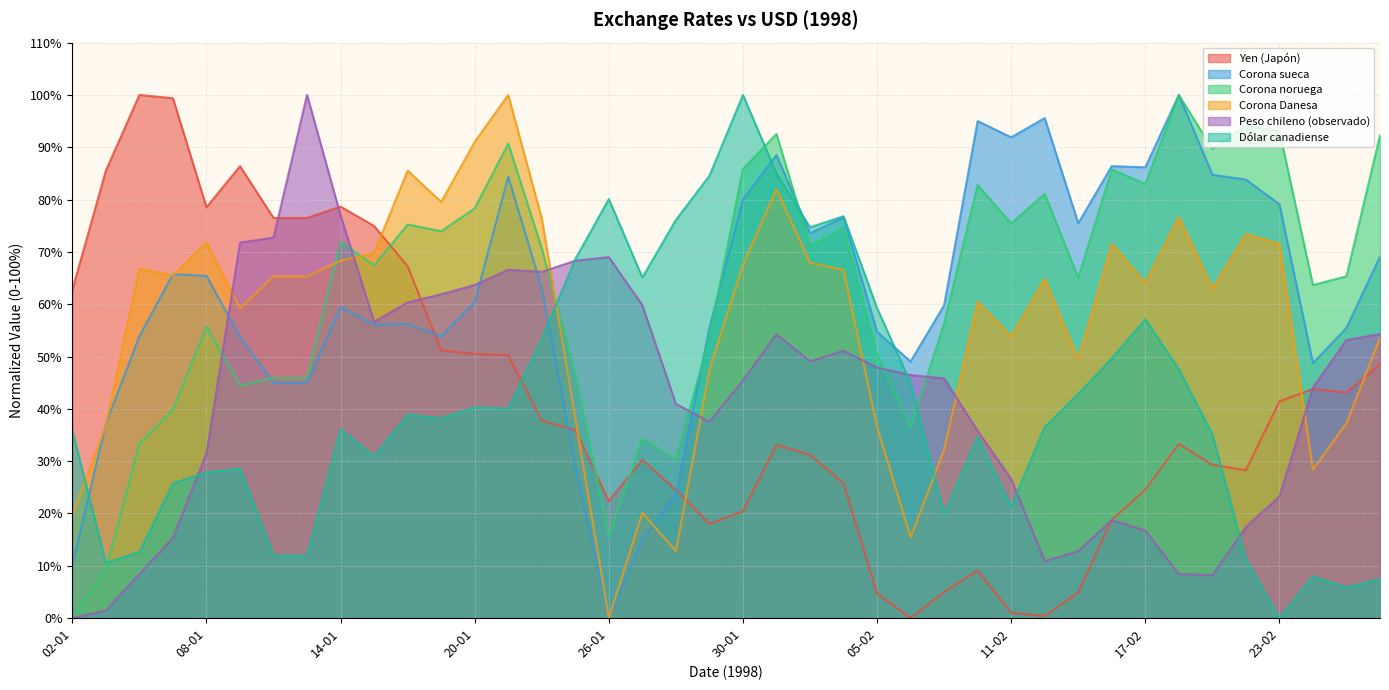

Which series has the largest total across all categories?

Corona noruega